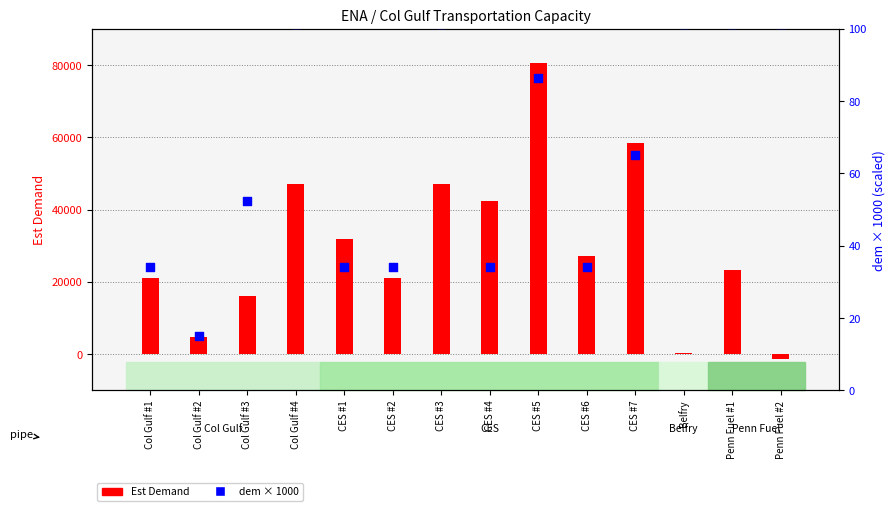

What are all the series names shown in the legend?

Est Demand, dem × 1000